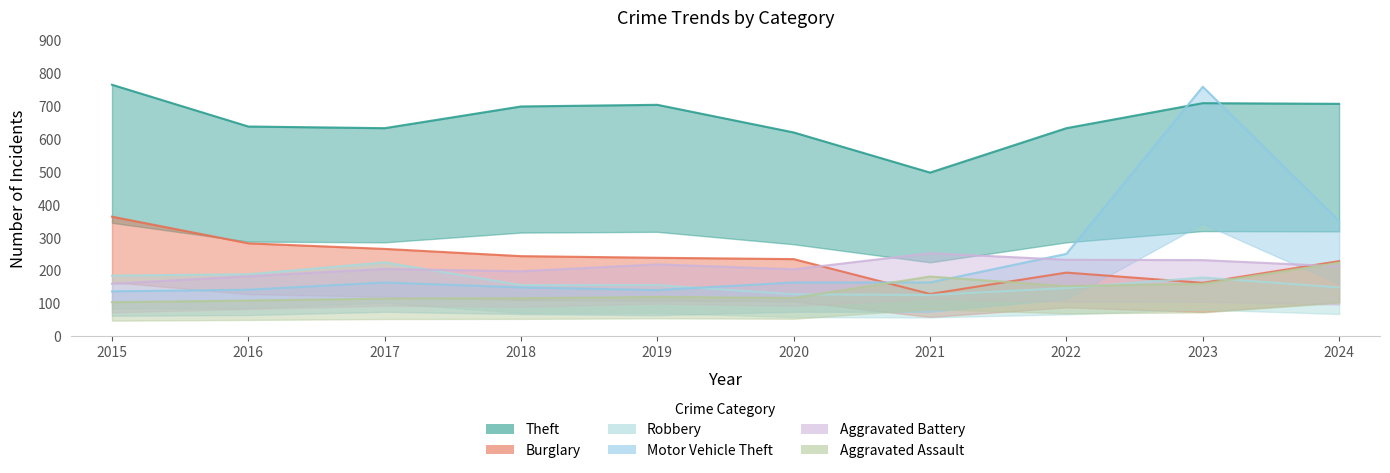

Rank the series at 2016 from lowest to highest value.

Aggravated Assault, Motor Vehicle Theft, Aggravated Battery, Robbery, Burglary, Theft